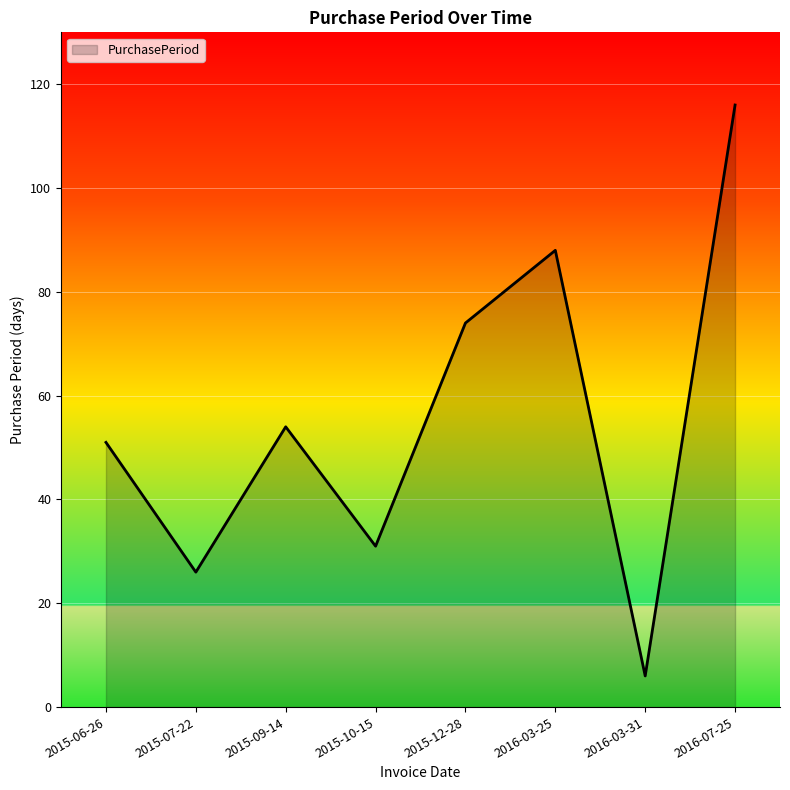

What is the average value?

56